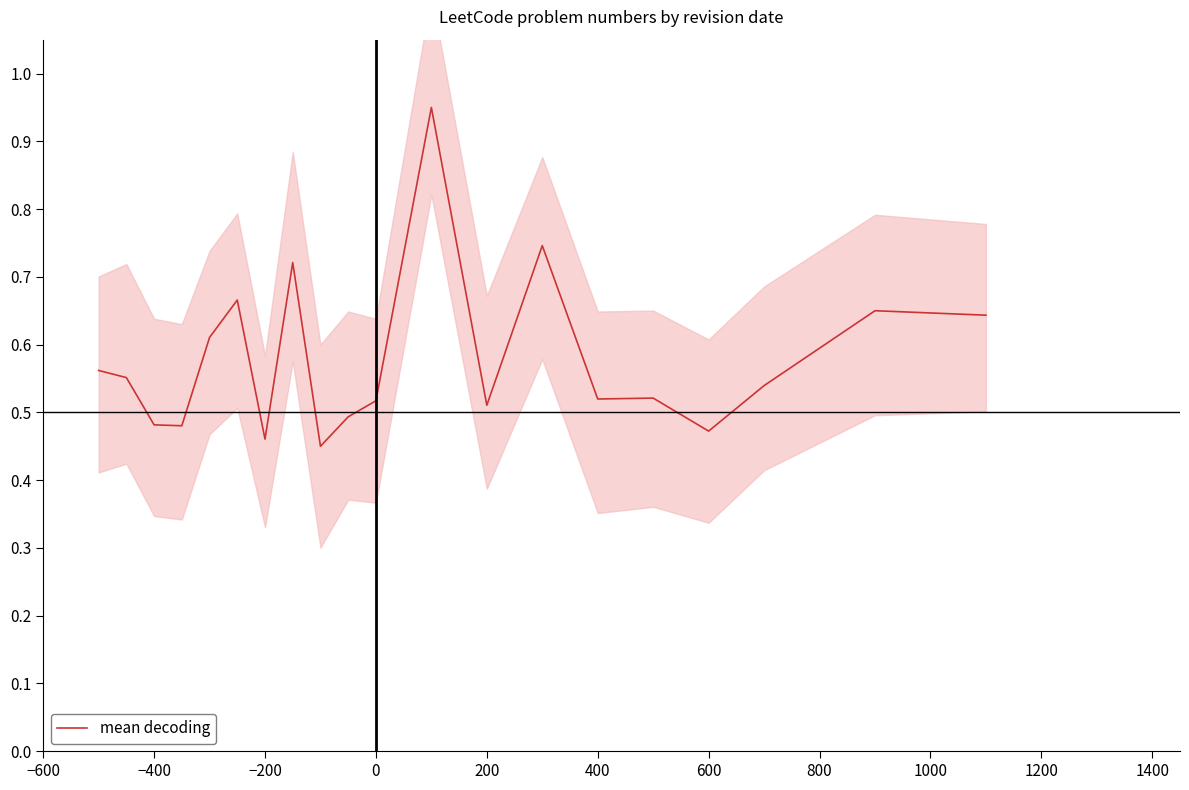

True or false: mean decoding has a value of 0.2 at −200.

False